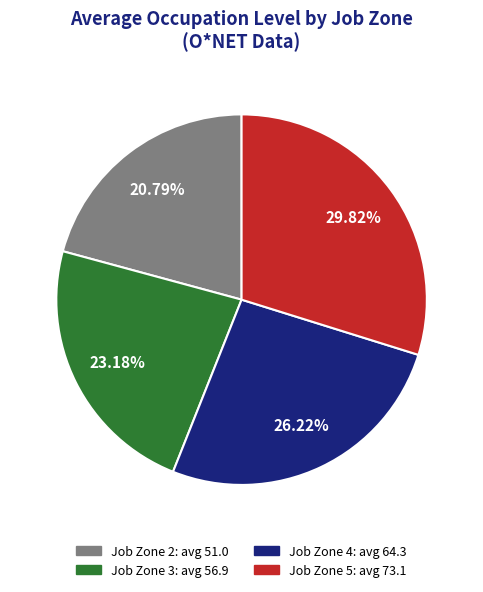

Is there any slice that represents more than half of the pie?

No